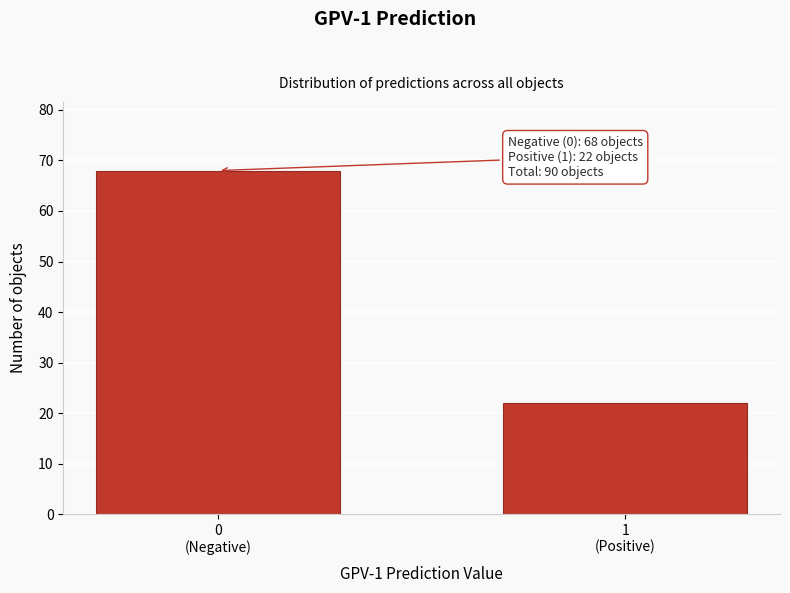

Reading left to right, list all the values displayed in this chart.

68	22